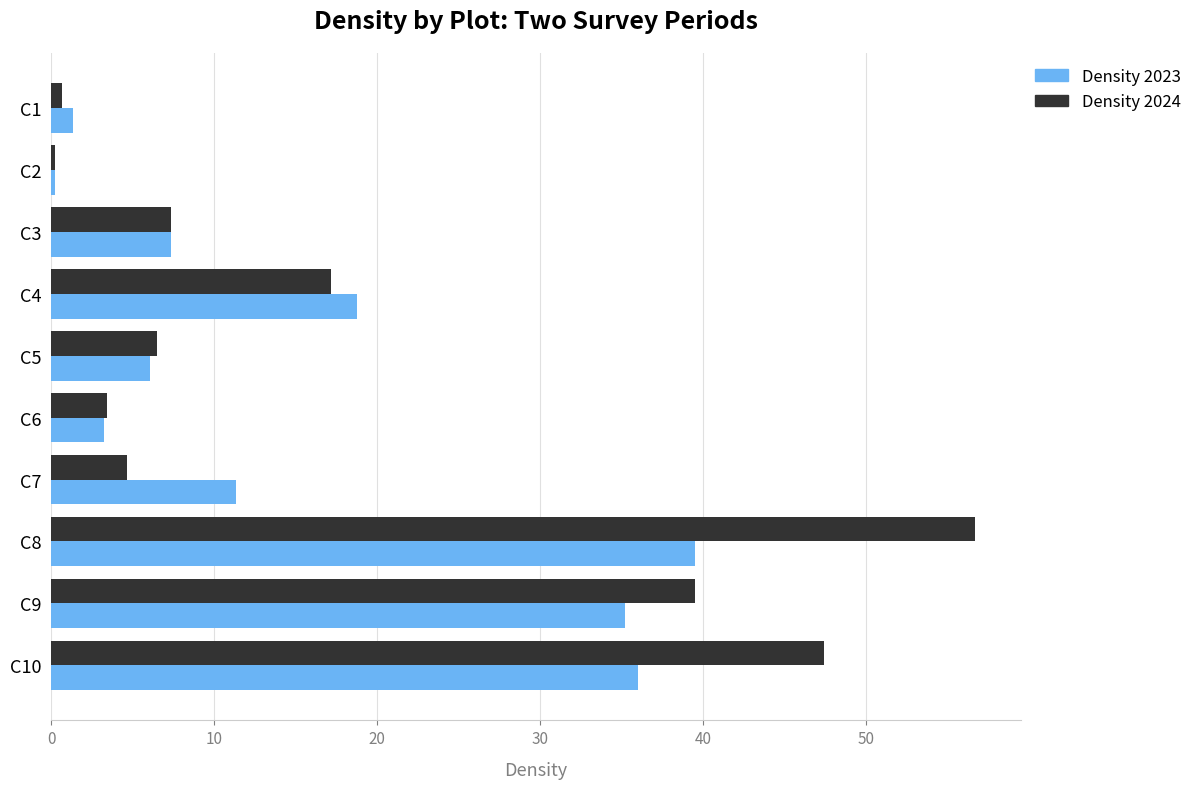

What is the total value across all series at C6?

6.7